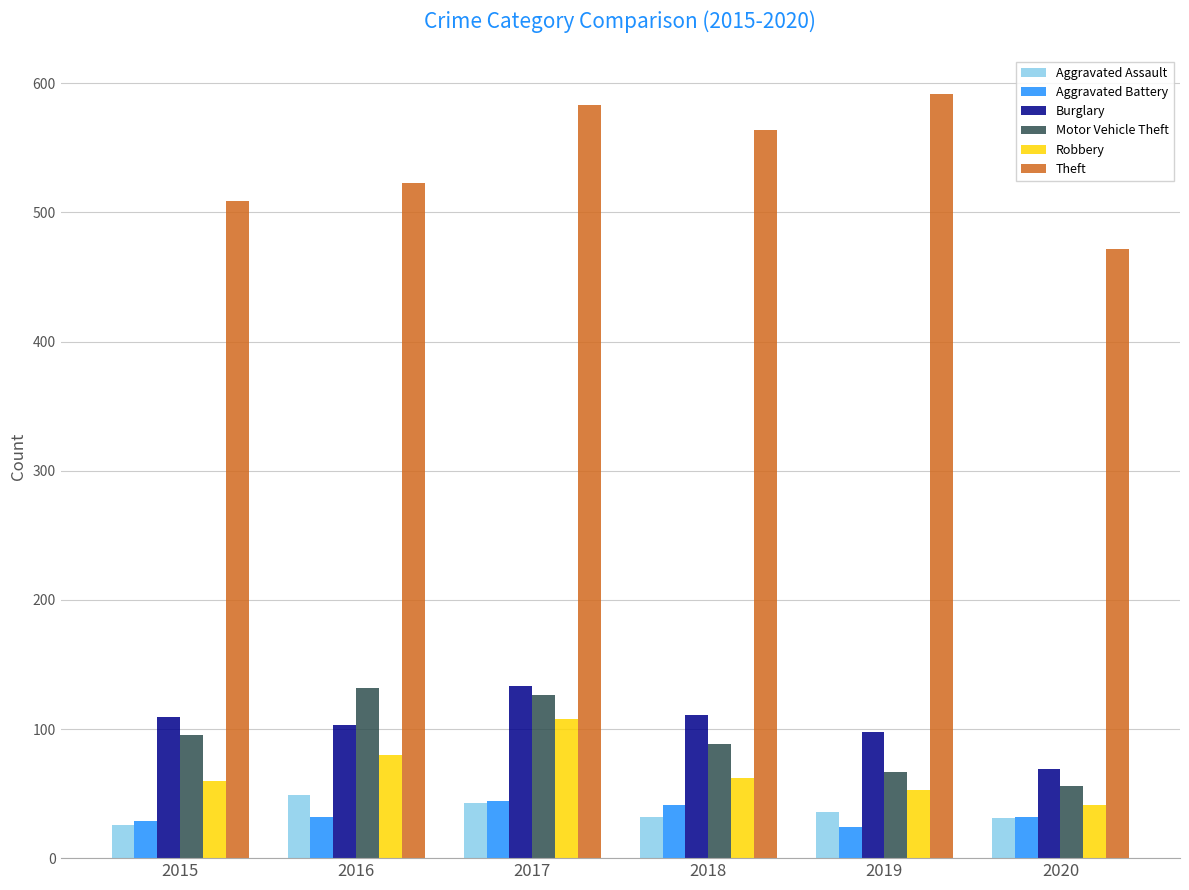

True or false: Robbery has a value of 80 at 2016.

True